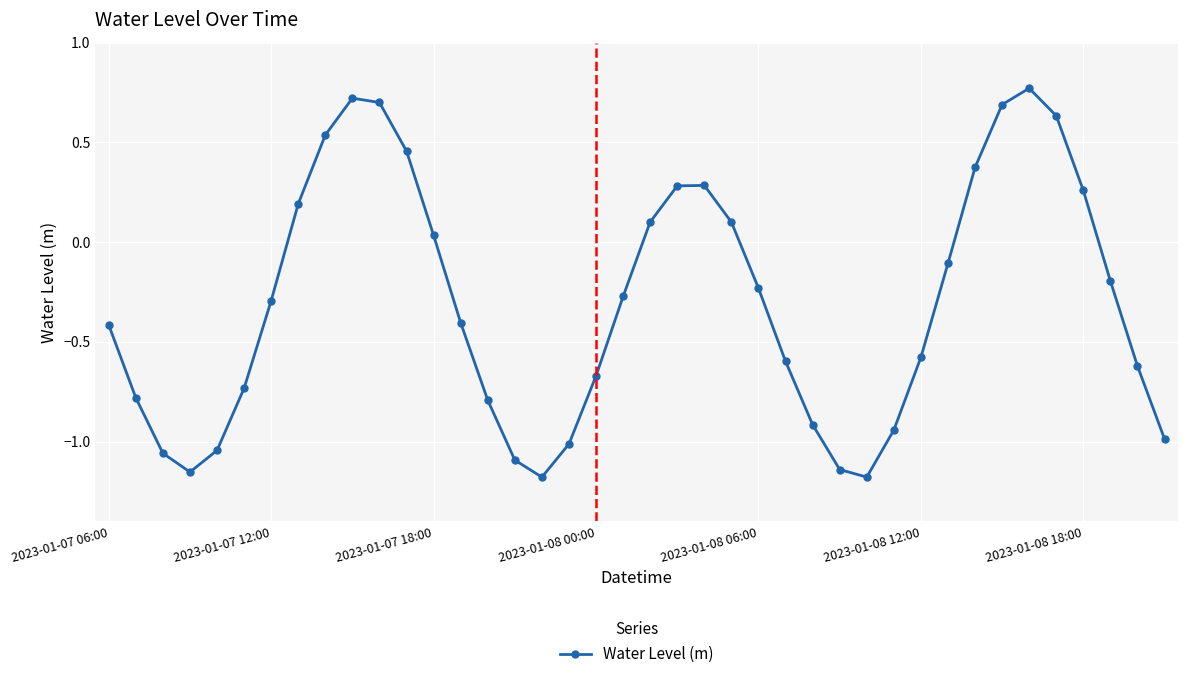

How many interior local valleys (lower than both neighbors) does the data have?

3